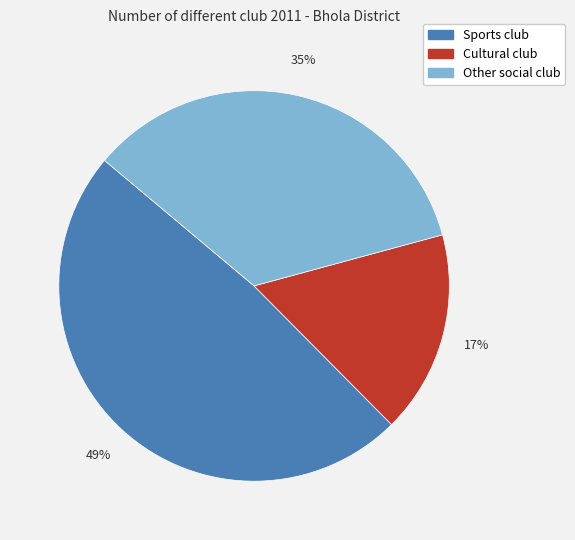

How many slices are in this pie chart?

3